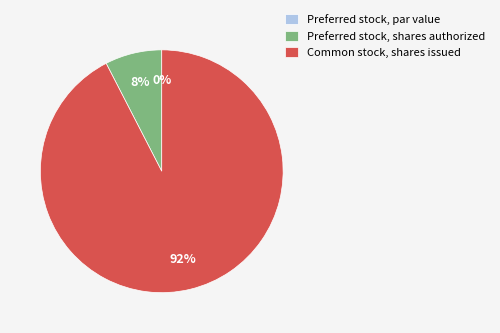

To the nearest percent, what is the average slice percentage?

33%